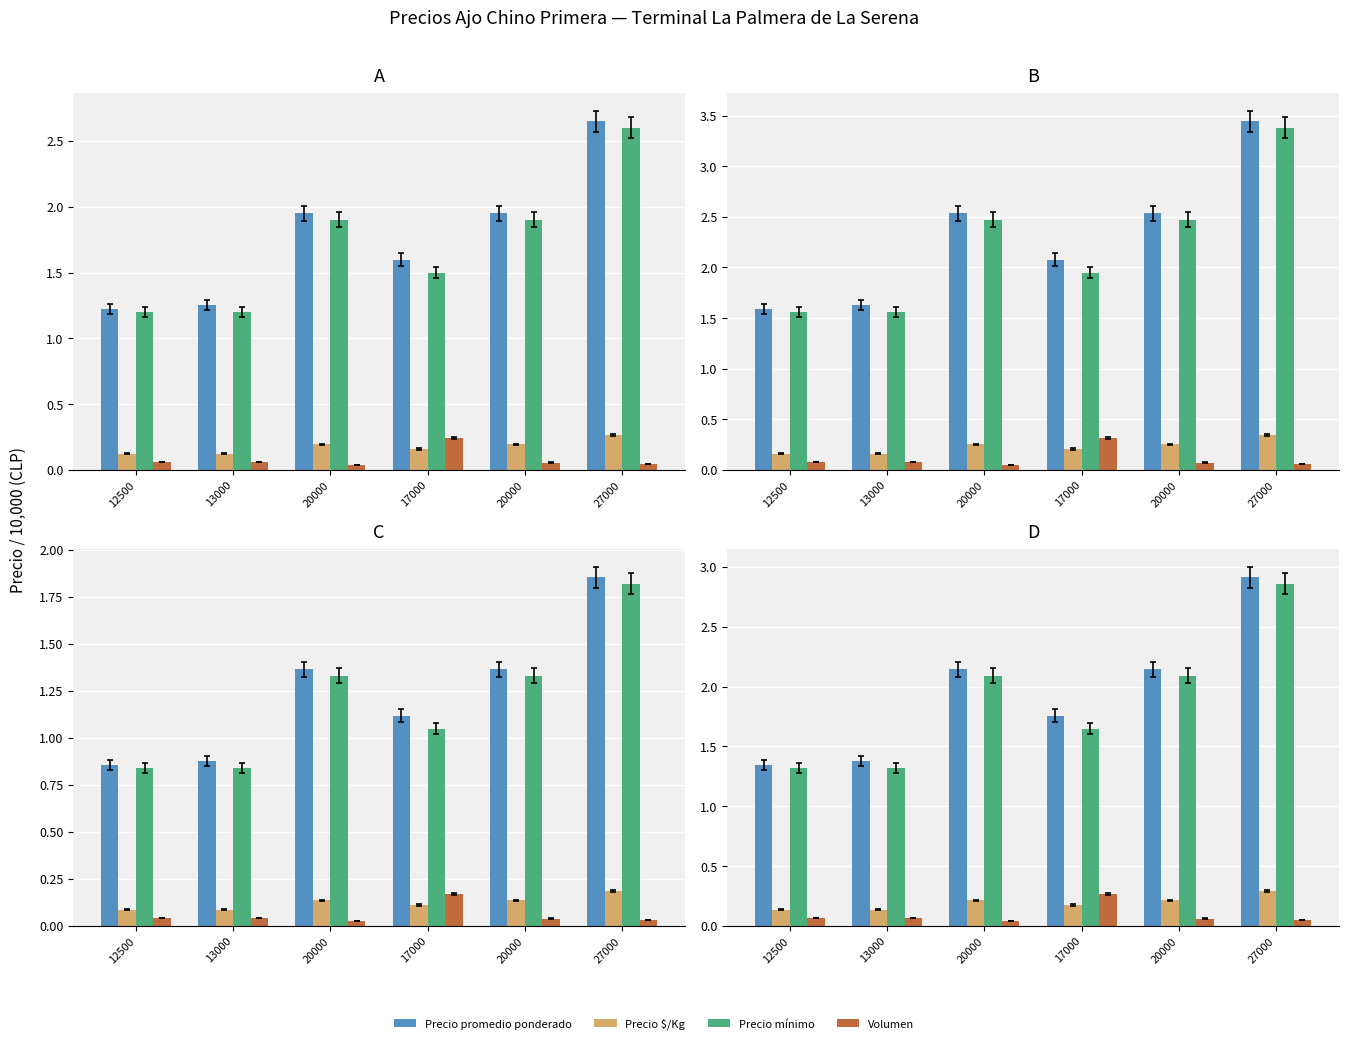

The Precio $/Kg series shows 0.2 at 17000. True or false?

True